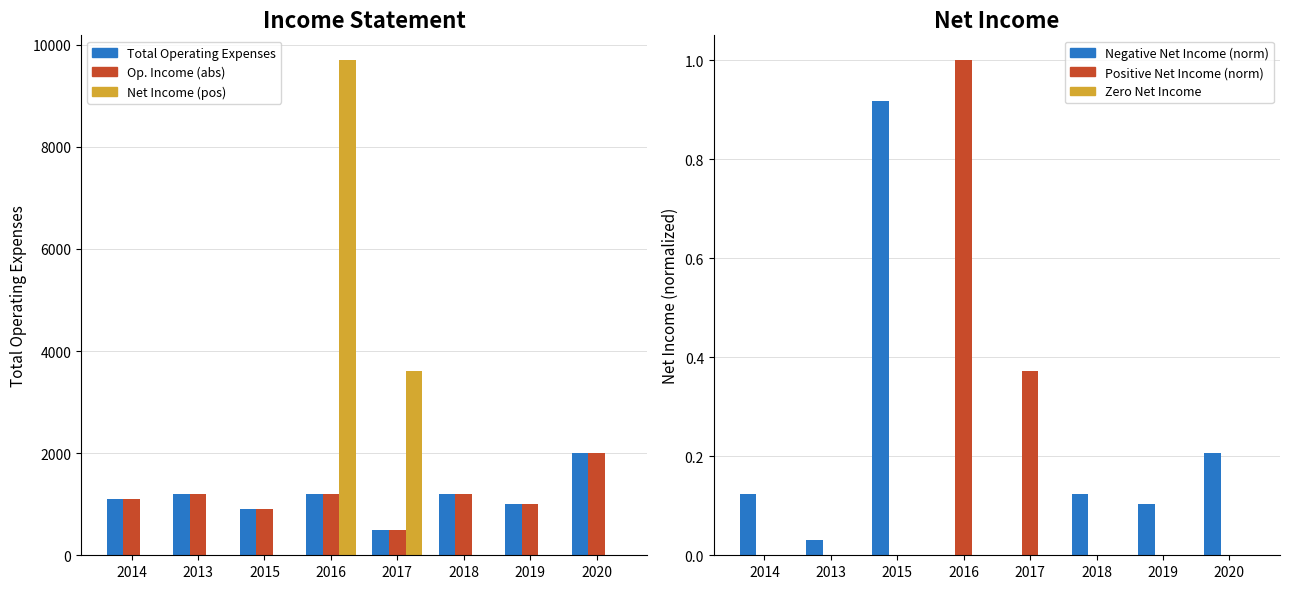

What is the difference between the highest and lowest values at 2013?

1200.0